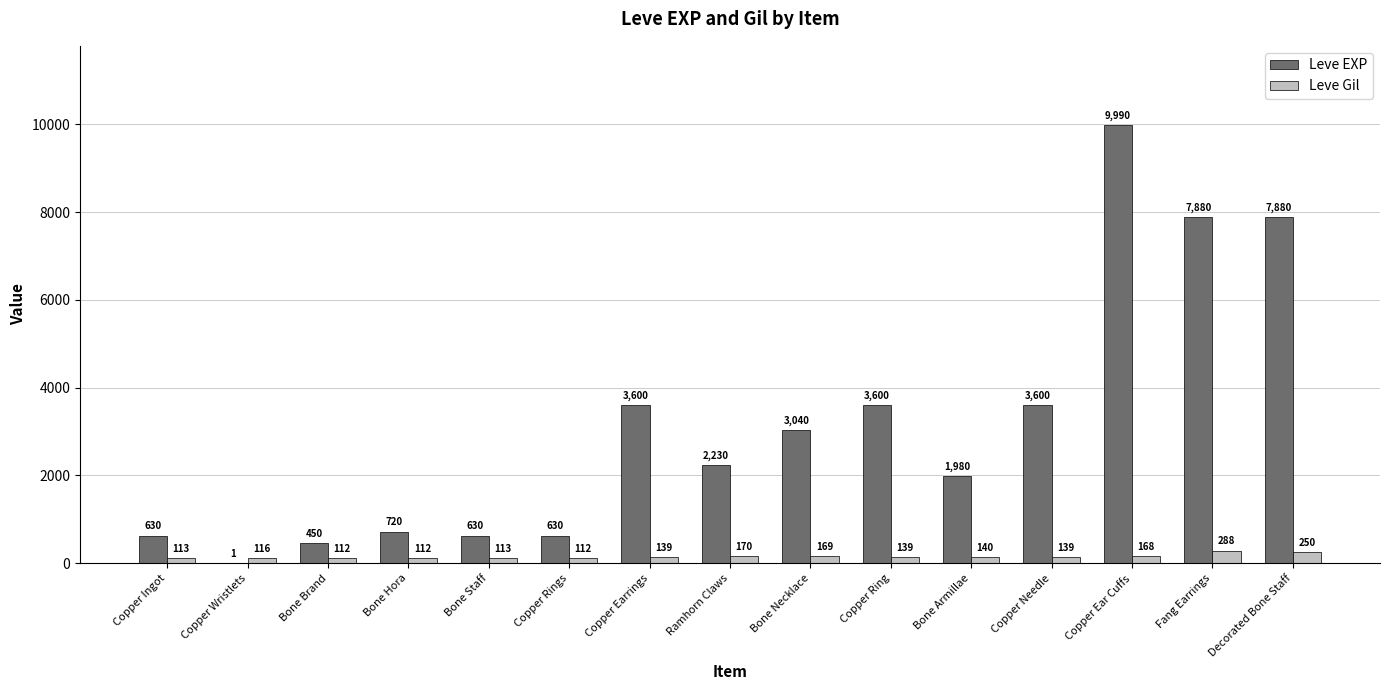

The value of Leve Gil at Bone Armillae is 140. True or false?

True